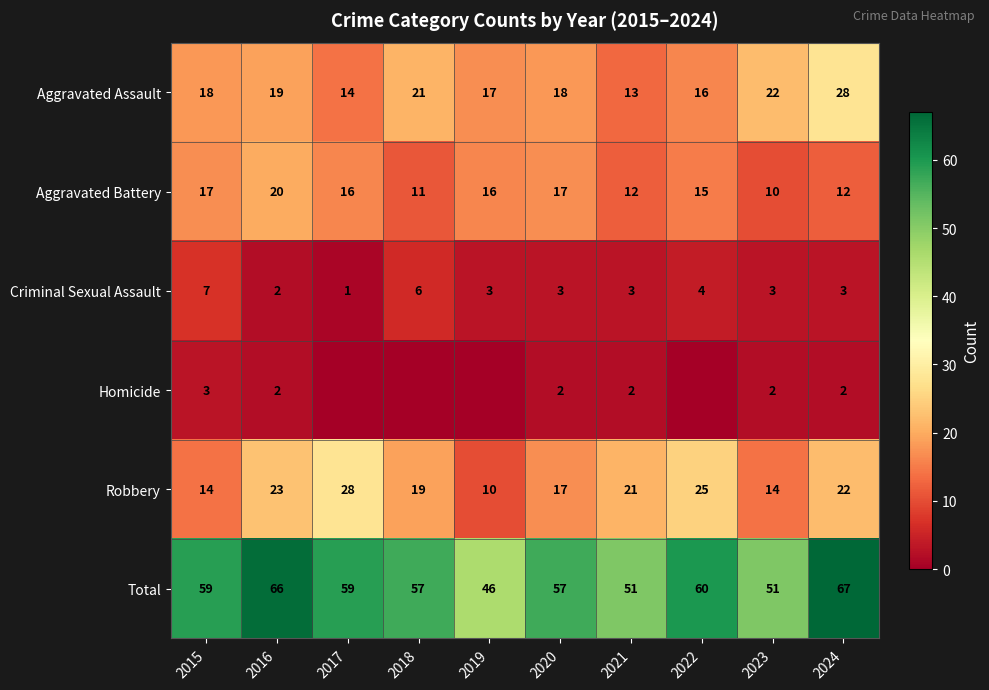

Which has a higher value, 2018 or 2024?

2024